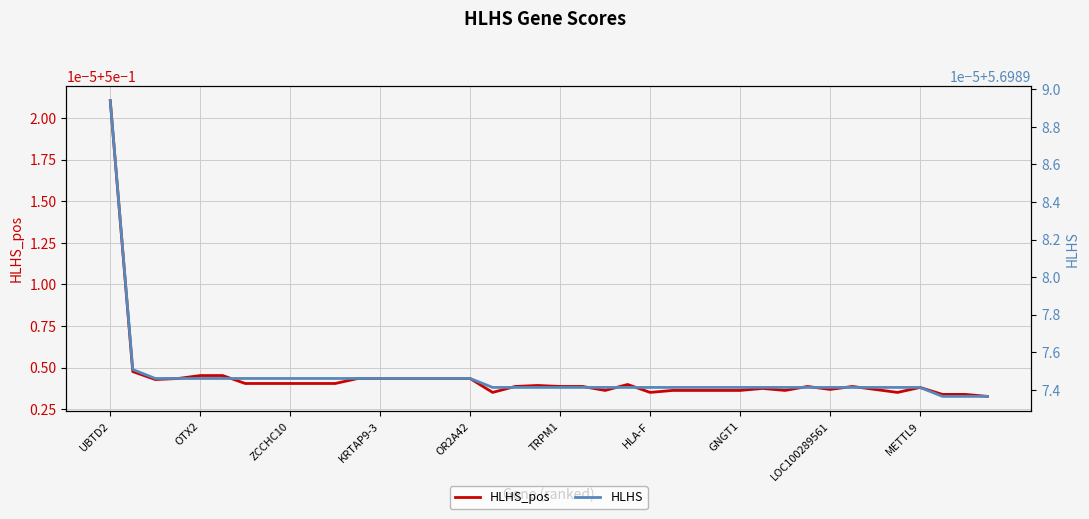

True or false: HLHS_pos and HLHS intersect in this chart.

False